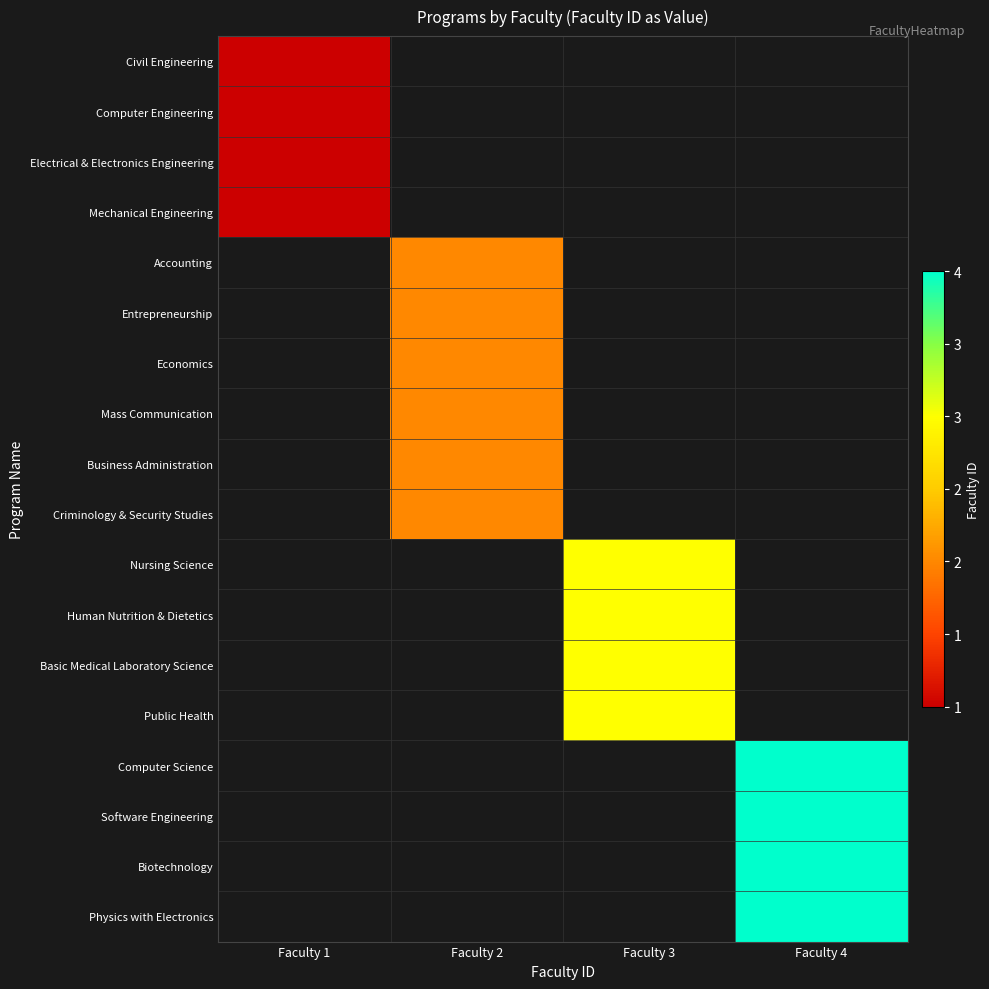

How many categories are shown in the chart?

4